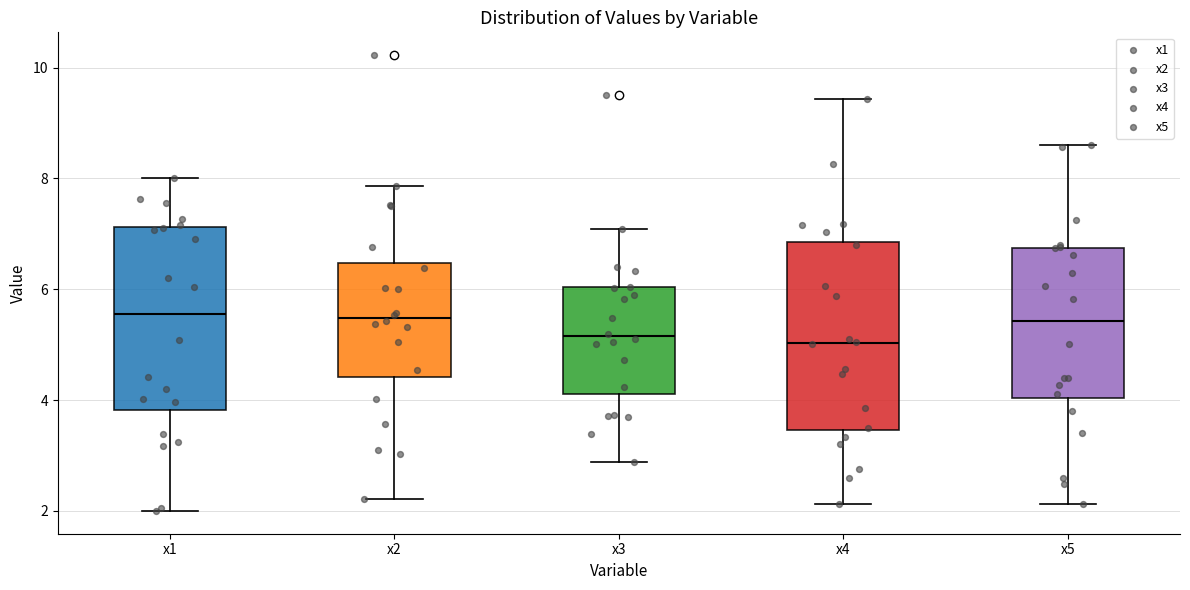

Where does the median line of the box for x4 sit on the y-axis? The values are not printed on the chart, so give them approximately, as read against the axis.

5.0